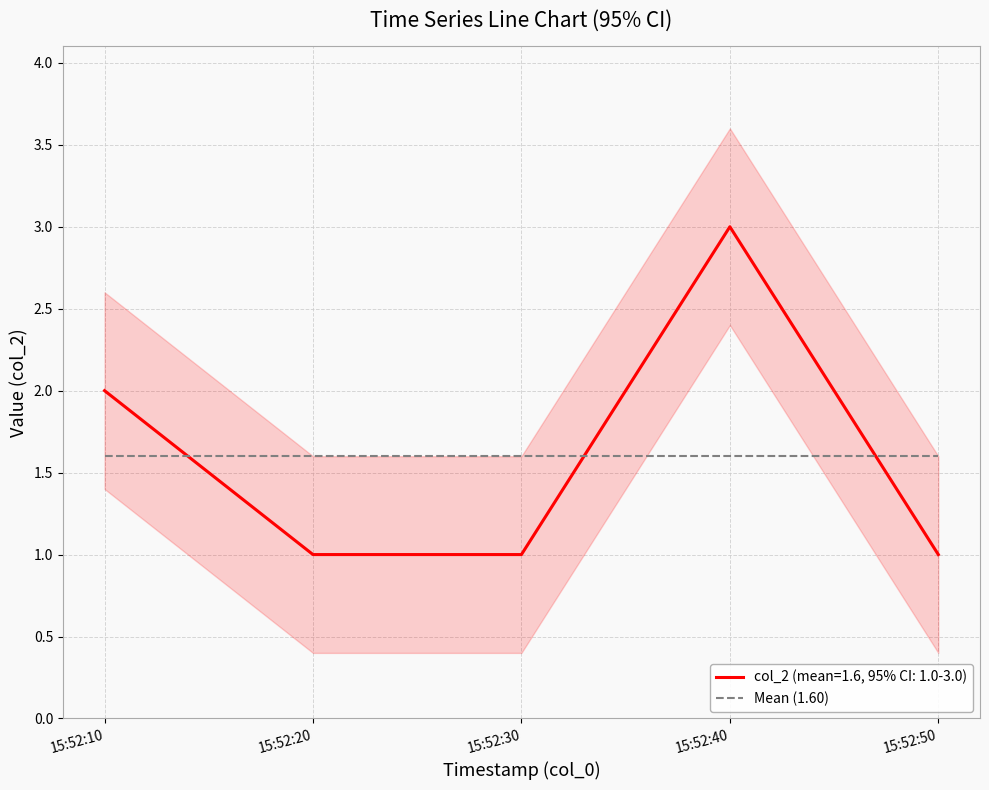

Reading left to right, extract all data points from this chart.

2	1	1	3	1